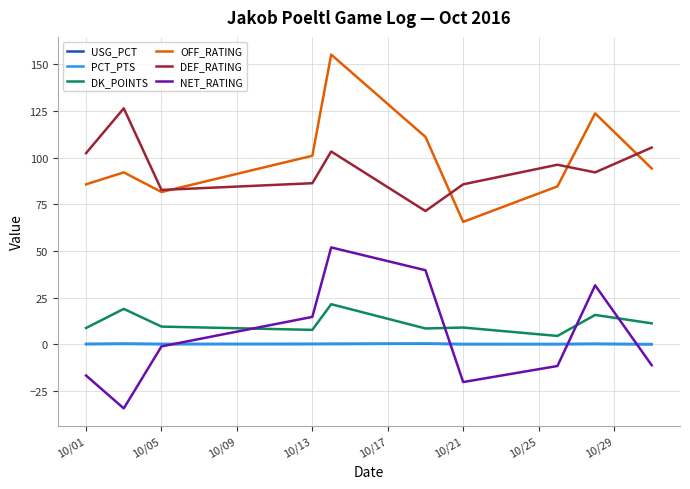

What is the minimum value shown in the chart?

-34.3